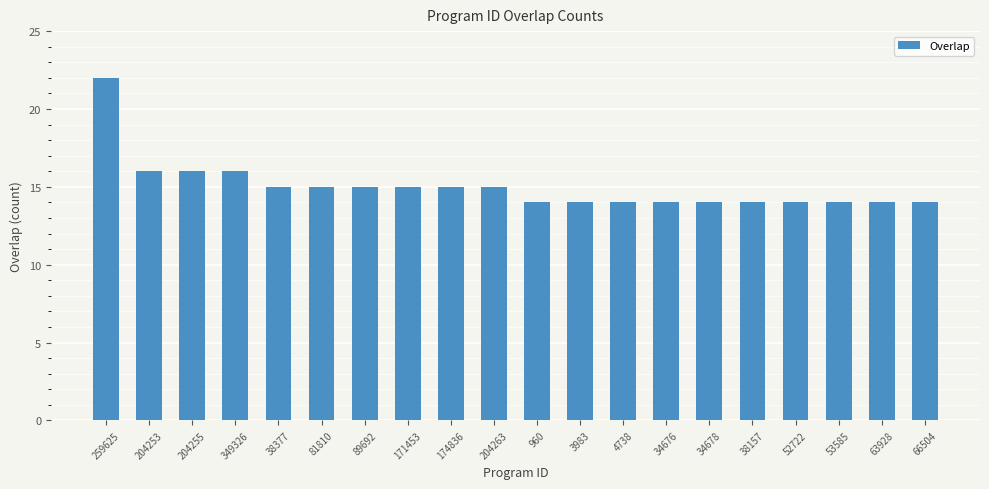

Are the bars grouped side by side (vs. stacked)?

No